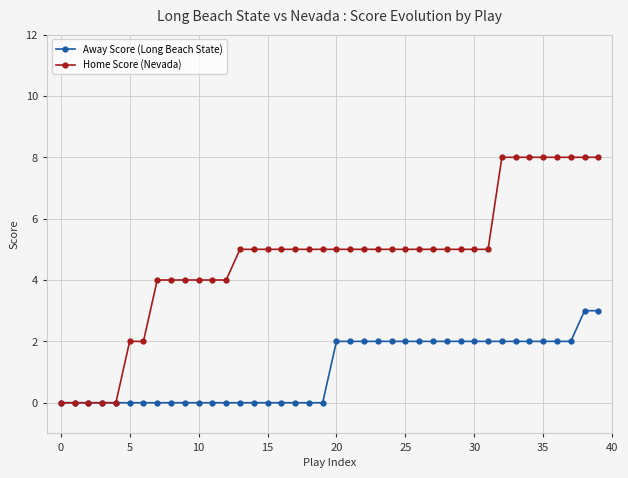

What is the value of the Home Score (Nevada) point at the 13th from the left?

4